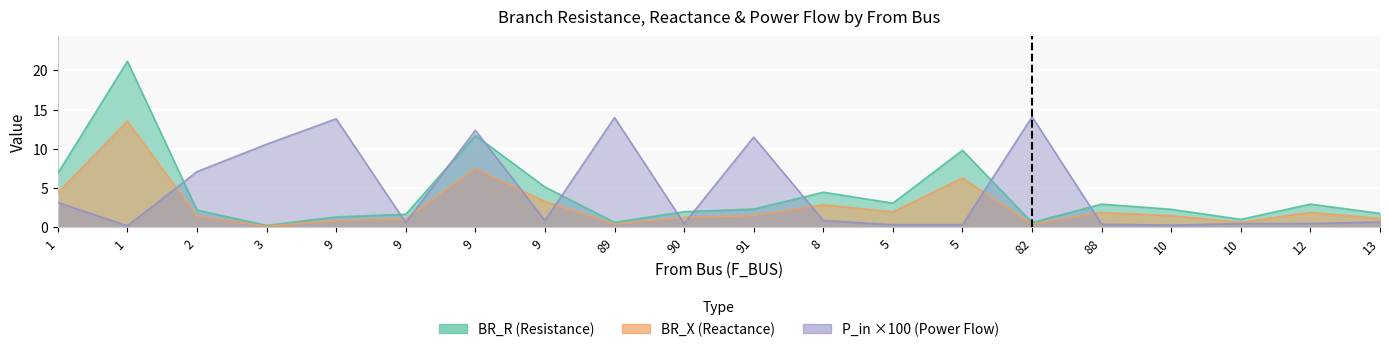

What is the difference between the BR_R values at 9 and 1?

5.2